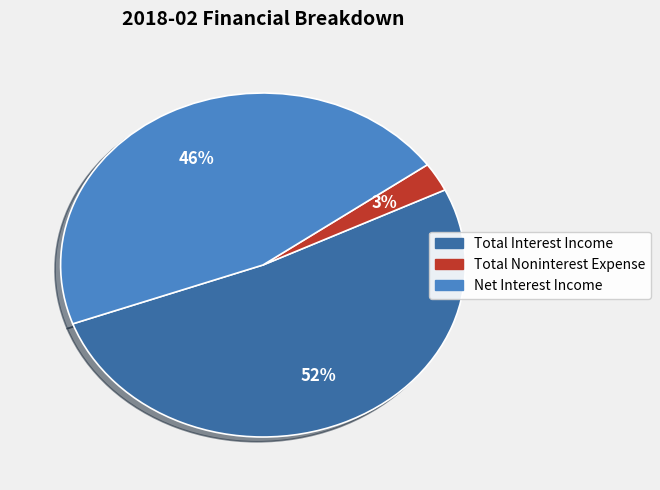

To the nearest percent, what is the average slice percentage?

33%